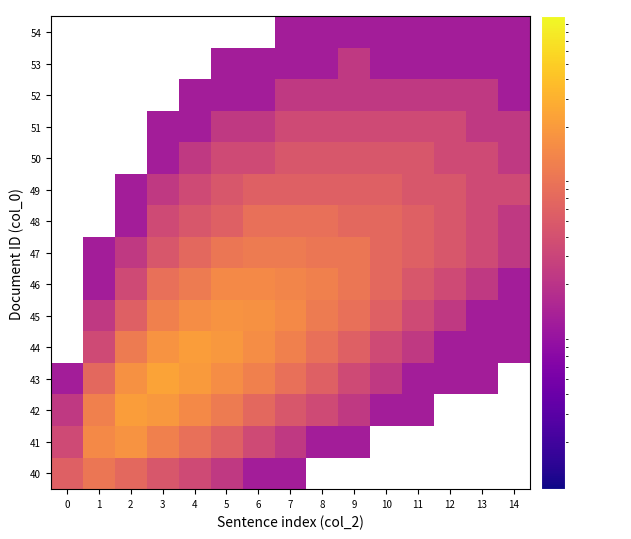

Count the number of categories in the chart.

15